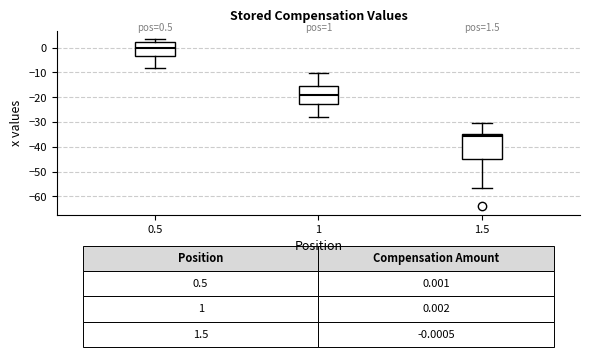

Which box is the tallest, from its lower edge to its upper edge?

1.5